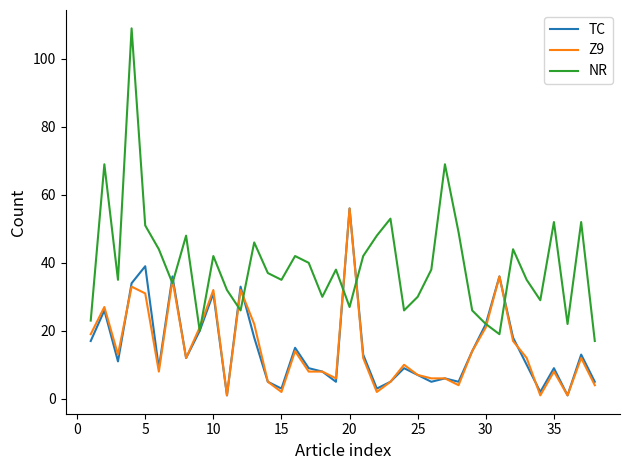

Which series has the widest spread of values?

NR